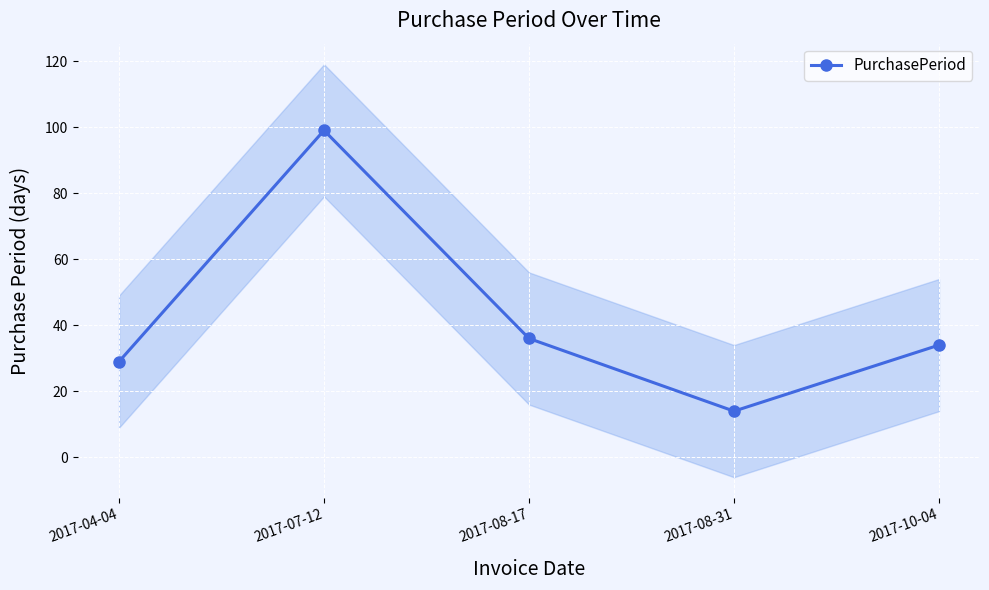

At which label is the value closest to 56?

2017-08-17